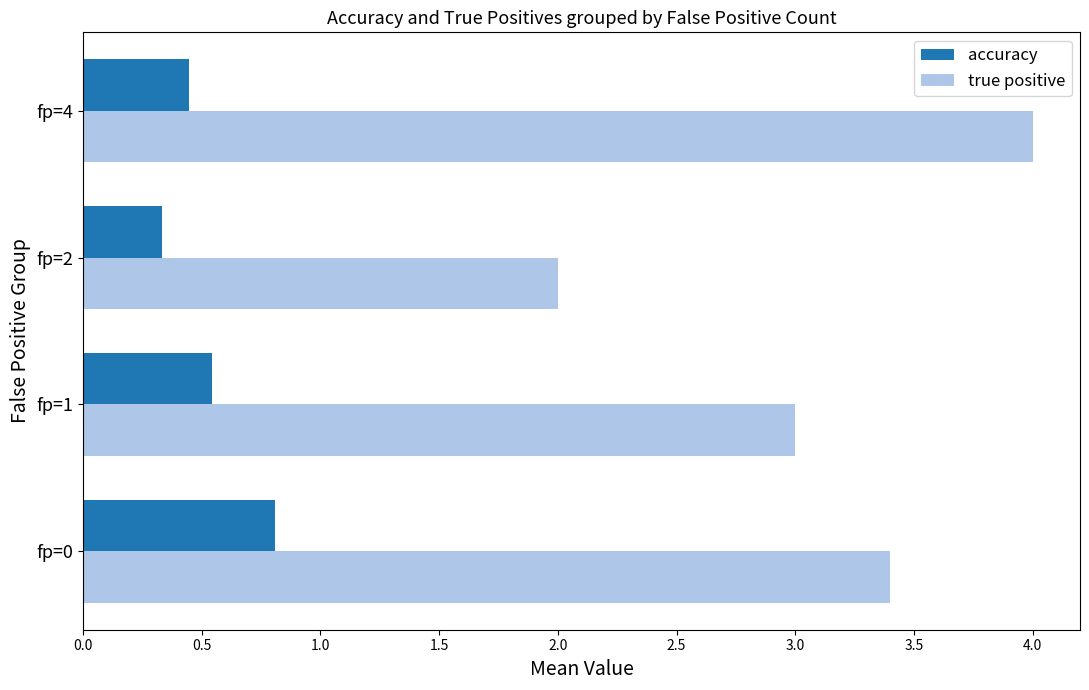

Is the value of accuracy at fp=4 greater than the value of true positive at fp=2?

No